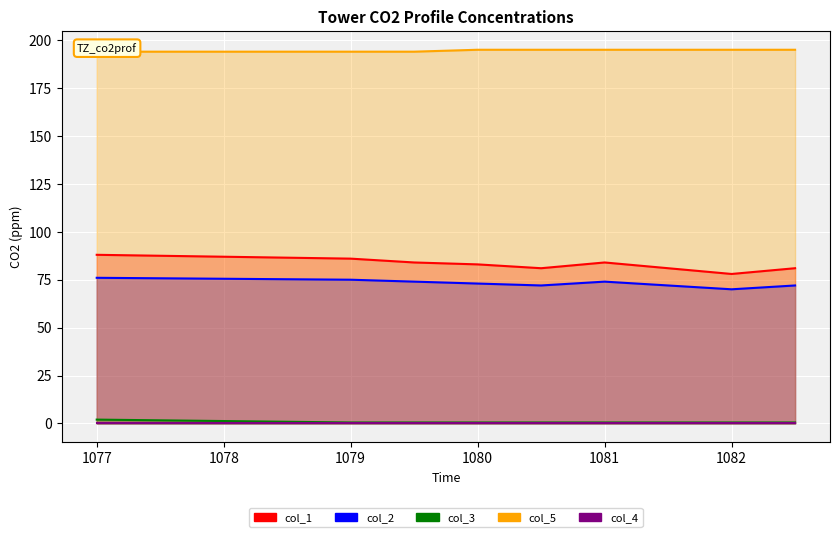

At which category does col_2 reach its first local valley?

1080.5